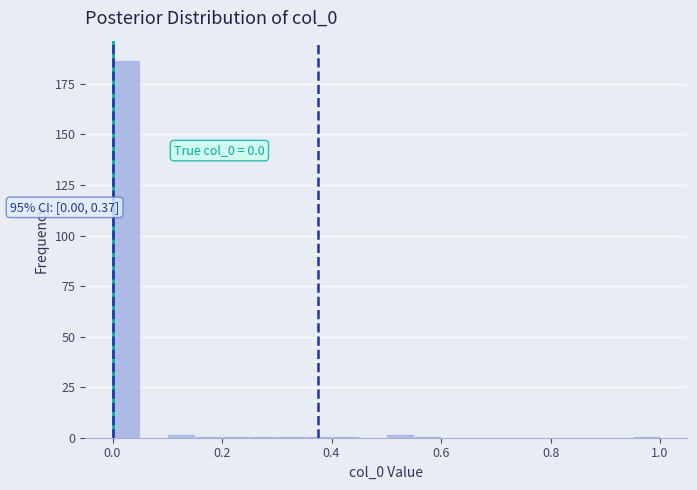

Read against the x-axis, roughly where is the centre of the tallest bar?

0.02